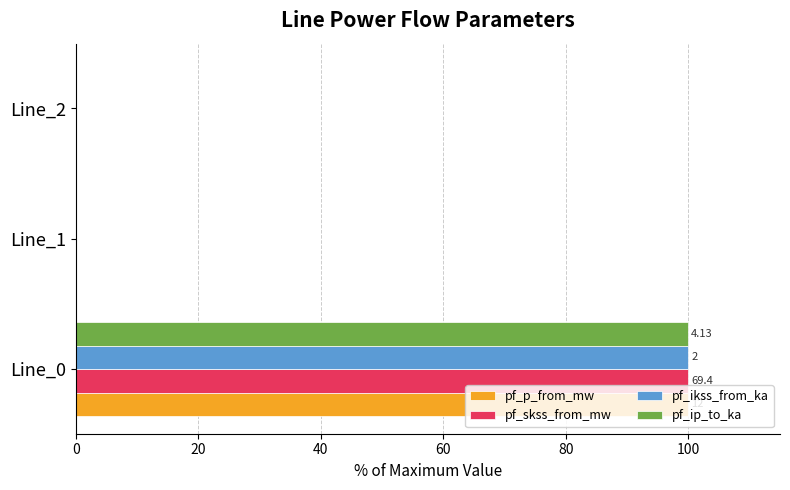

What is the total value across all series at Line_0?

400.0